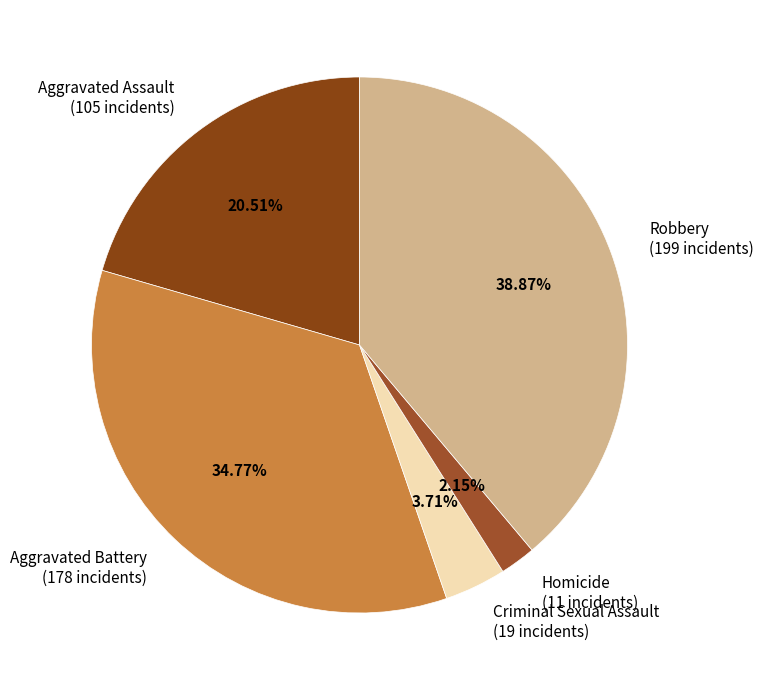

How many slices are in this pie chart?

5